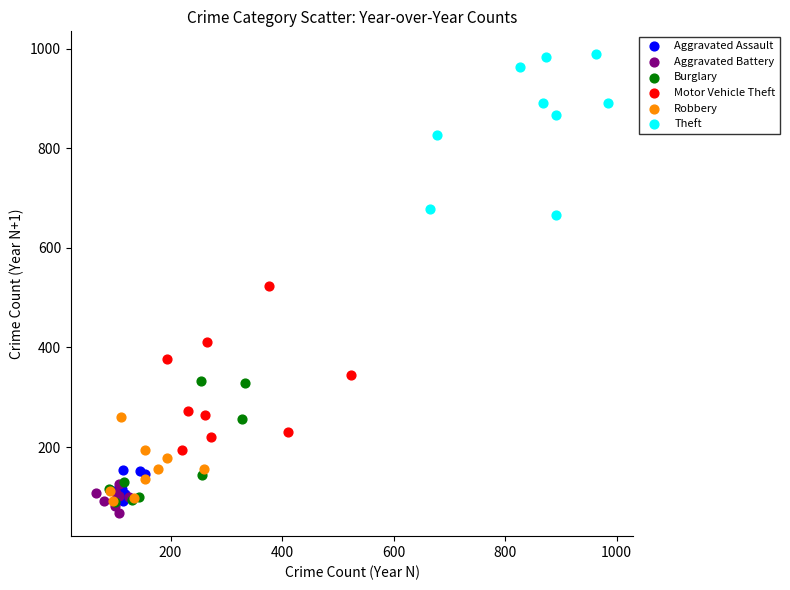

Which series reaches the maximum Y coordinate?

Theft